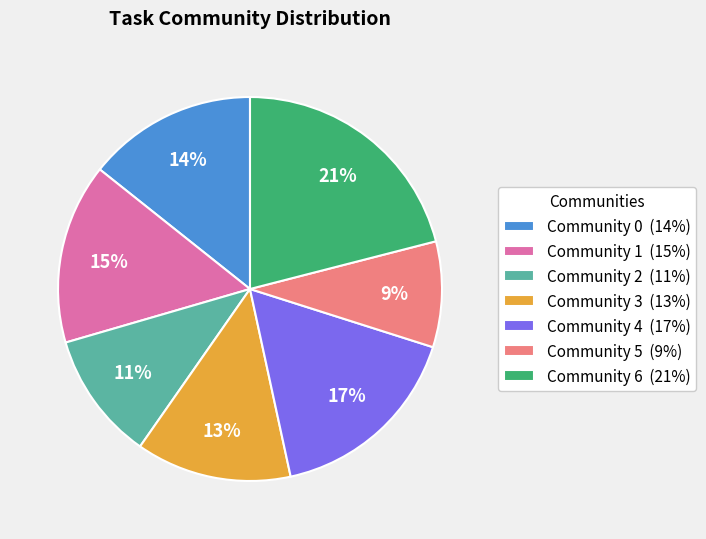

Does Community 2 represent more than half of the total?

No